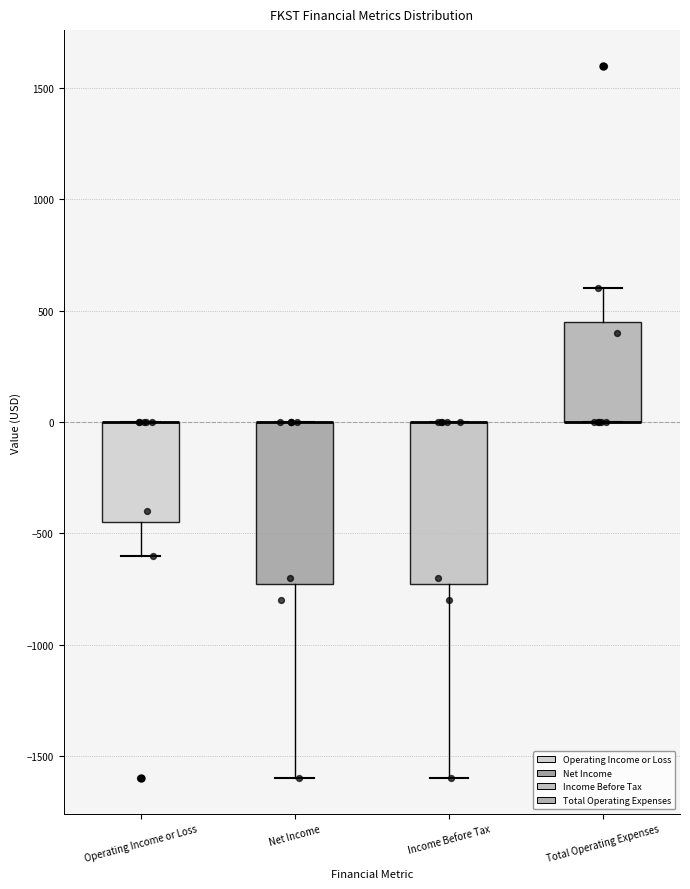

Reading left to right, read every box against the y-axis: the position of its median line, the range the box covers, and the ends of its whiskers. The values are not printed on the chart, so give them approximately, as read against the axis.

Operating Income or Loss: median 0 (drawn on the box's upper edge), box -450 to 0, whiskers -600 to 0
Net Income: median 0 (drawn on the box's upper edge), box -700 to 0, whiskers -1600 to 0
Income Before Tax: median 0 (drawn on the box's upper edge), box -700 to 0, whiskers -1600 to 0
Total Operating Expenses: median 0 (drawn on the box's lower edge), box 0 to 450, whiskers 0 to 600